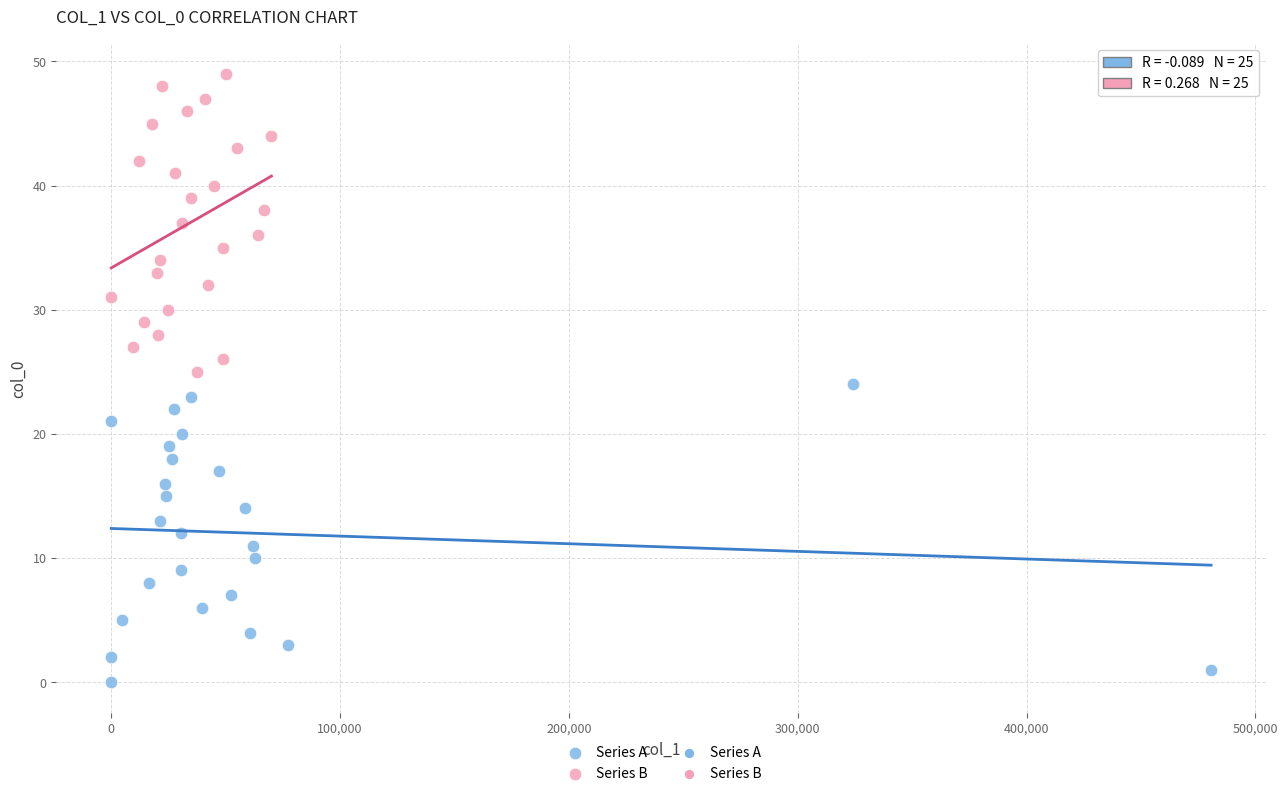

Which series reaches the maximum Y coordinate?

Series B